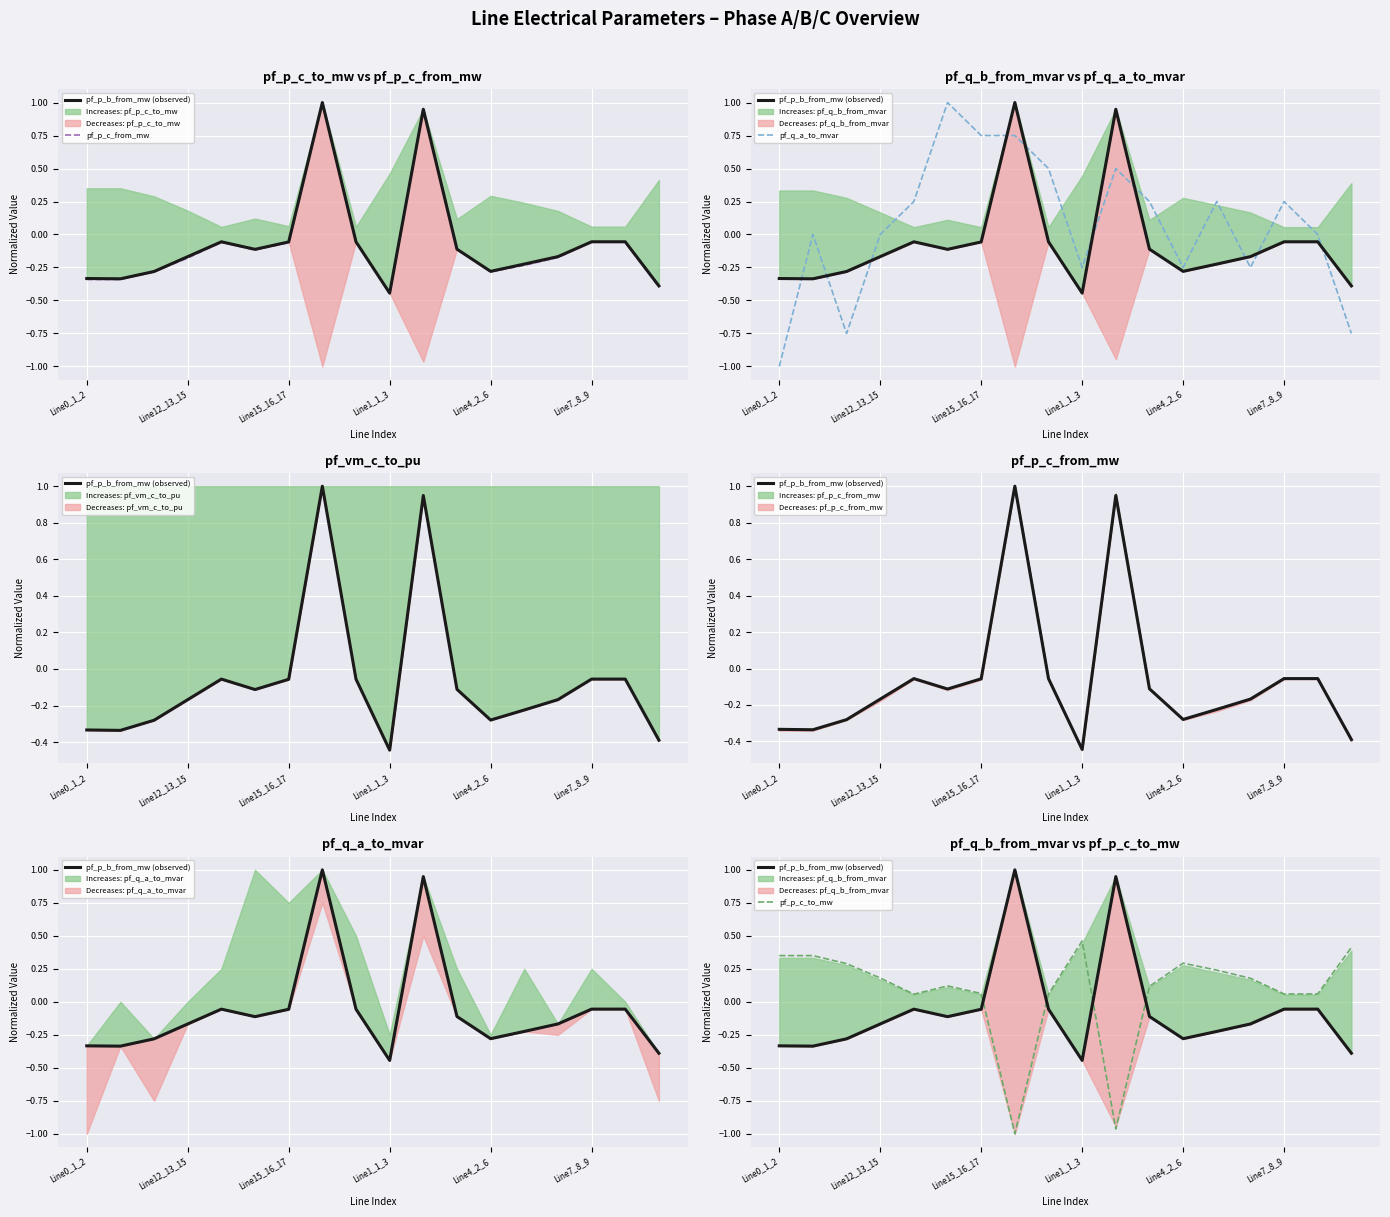

Which series has the largest total across all categories?

pf_p_c_to_mw